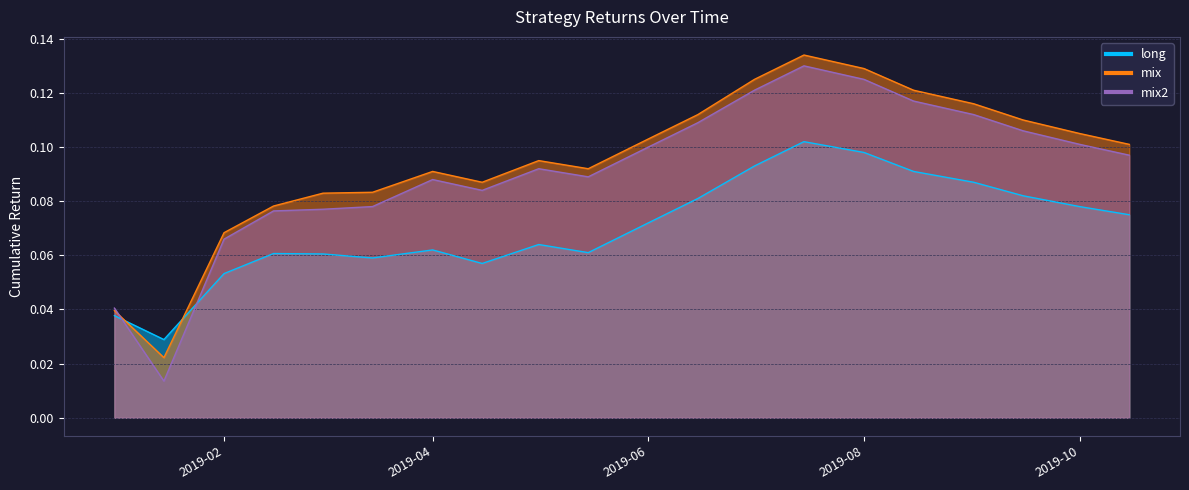

Where do mix2 and mix first cross each other?

2019-01-01 and 2019-01-15